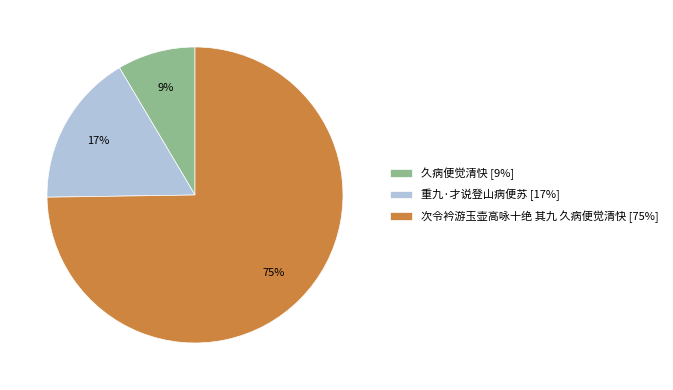

Between 久病便觉清快 [9%] and 重九·才说登山病便苏 [17%], which is larger?

重九·才说登山病便苏 [17%]